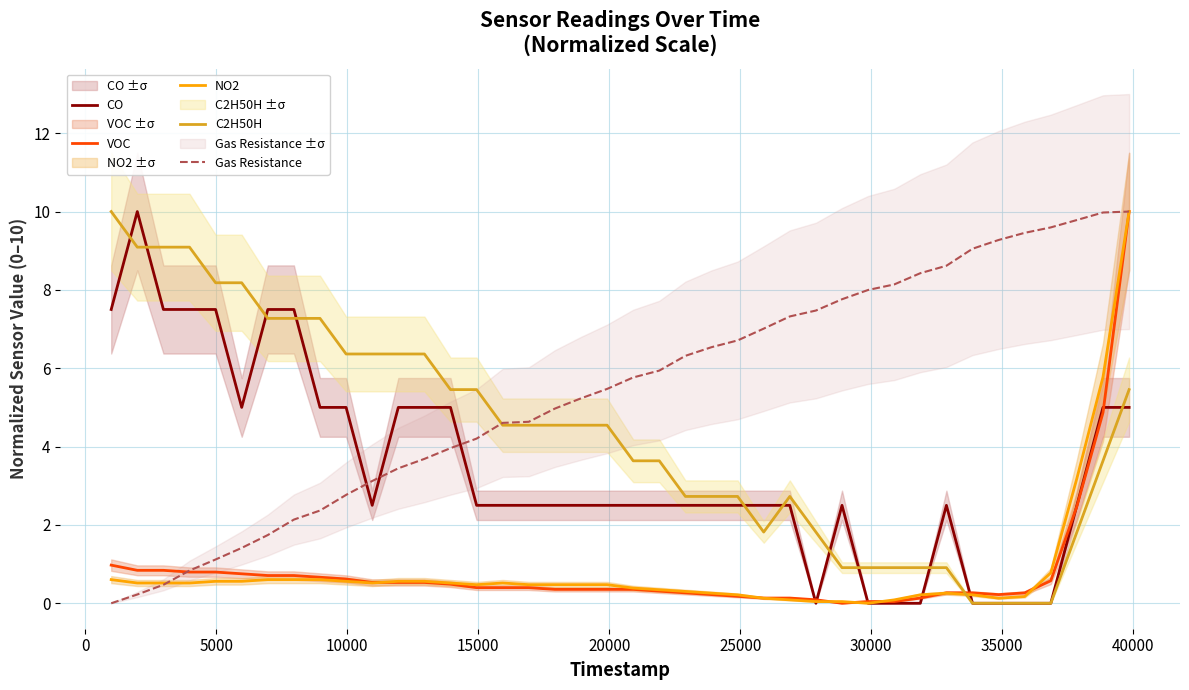

True or false: CO and Gas Resistance intersect in this chart.

True